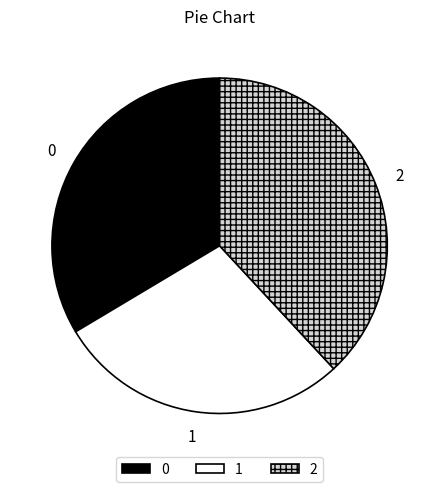

Is it true that 1 is 28% of the pie?

True